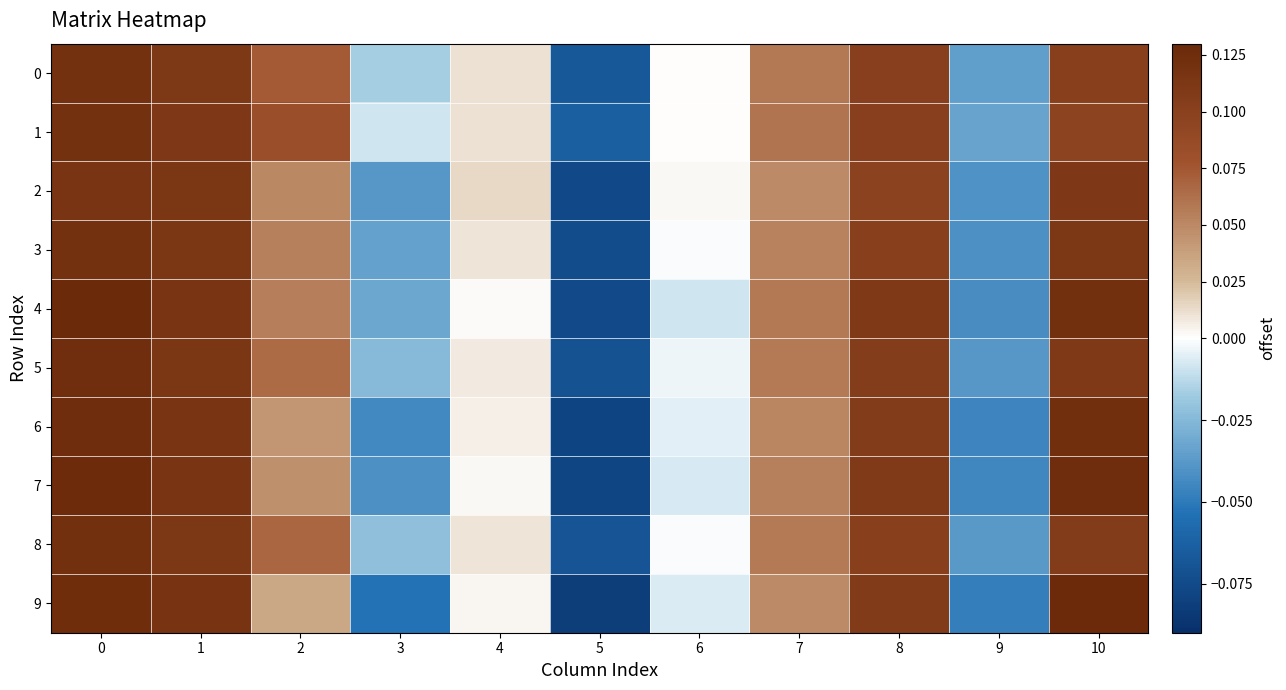

Which series has the largest total across all categories?

1